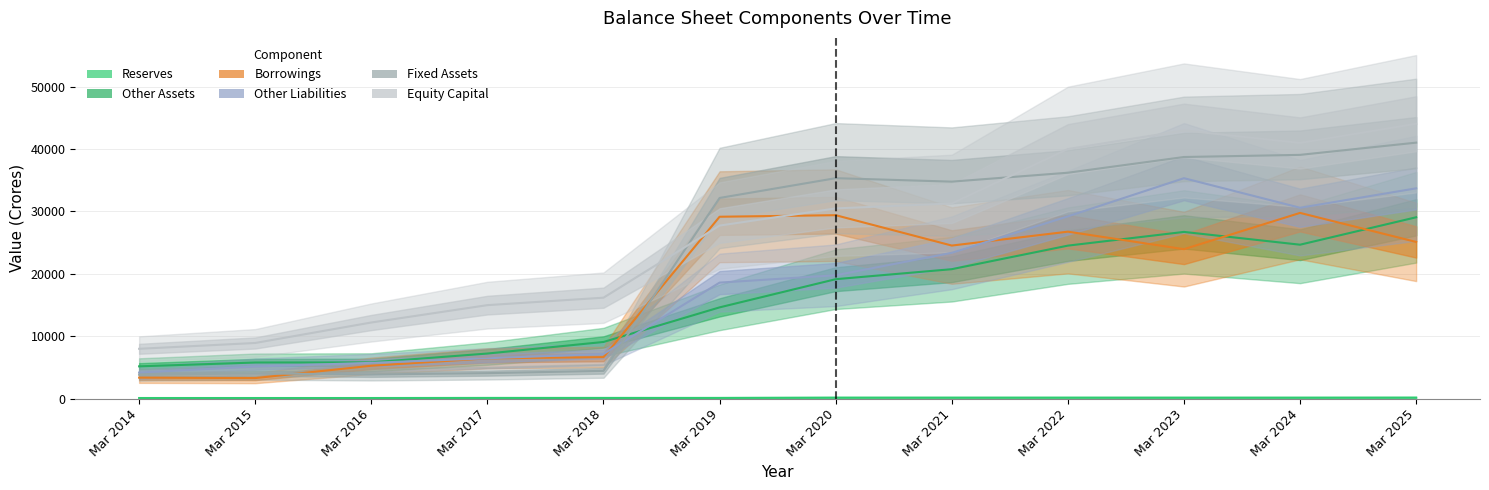

Between Mar 2021 and Mar 2024, which series saw the biggest shift?

Other Assets